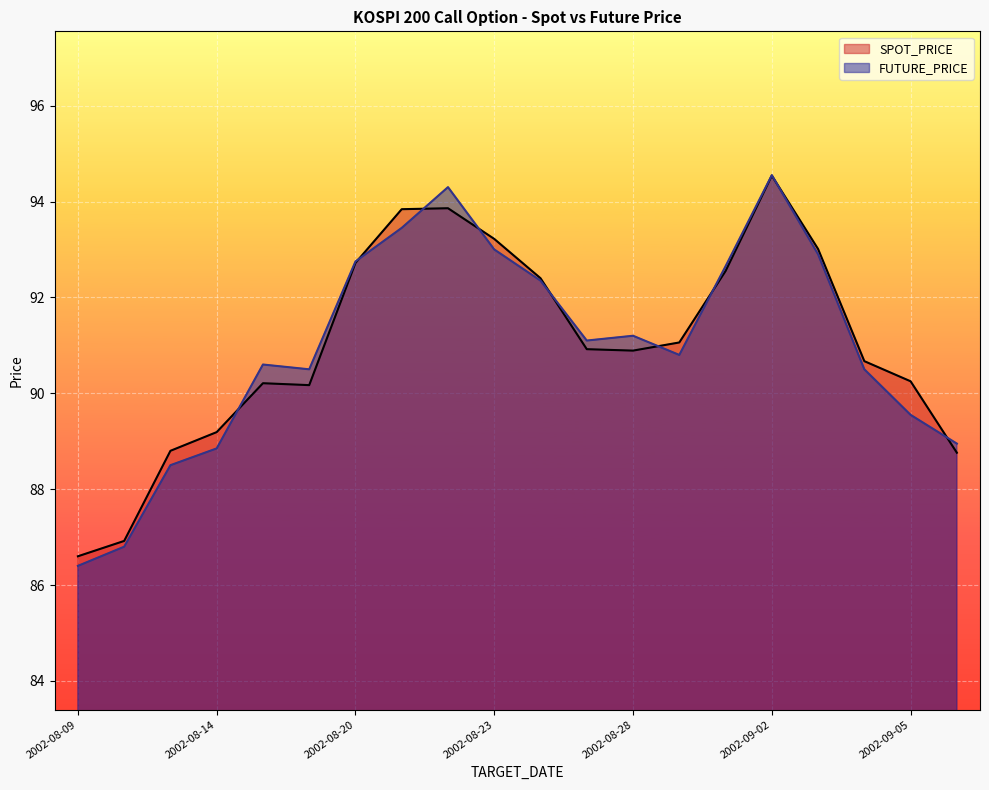

How many values in the FUTURE_PRICE series exceed 91?

10